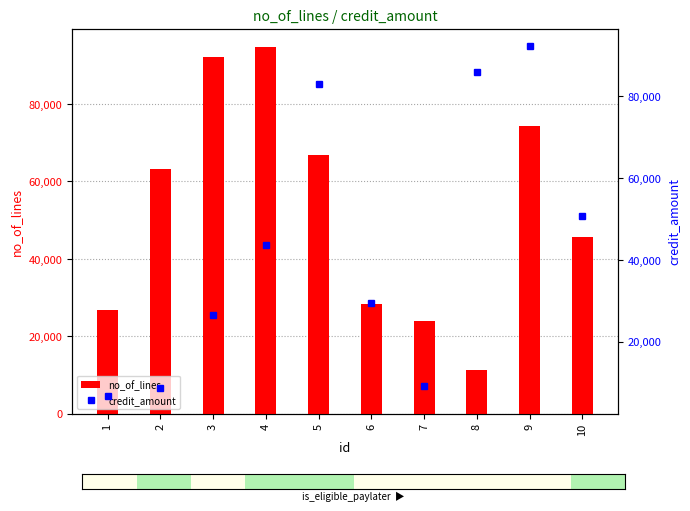

List the series in order of their peak value, highest first.

no_of_lines, credit_amount